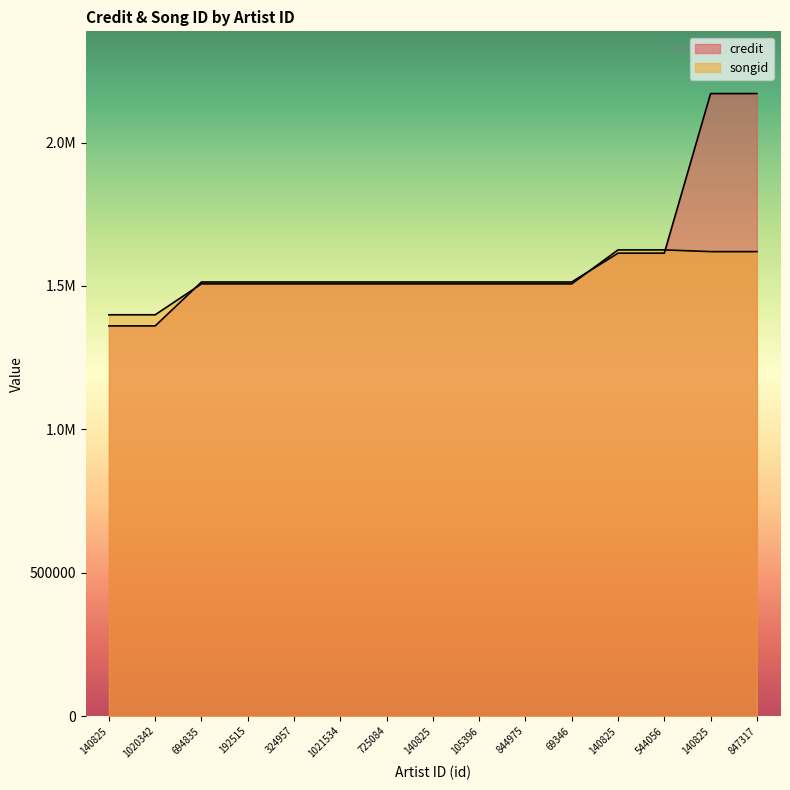

At which category is the sum across all series the highest?

140825